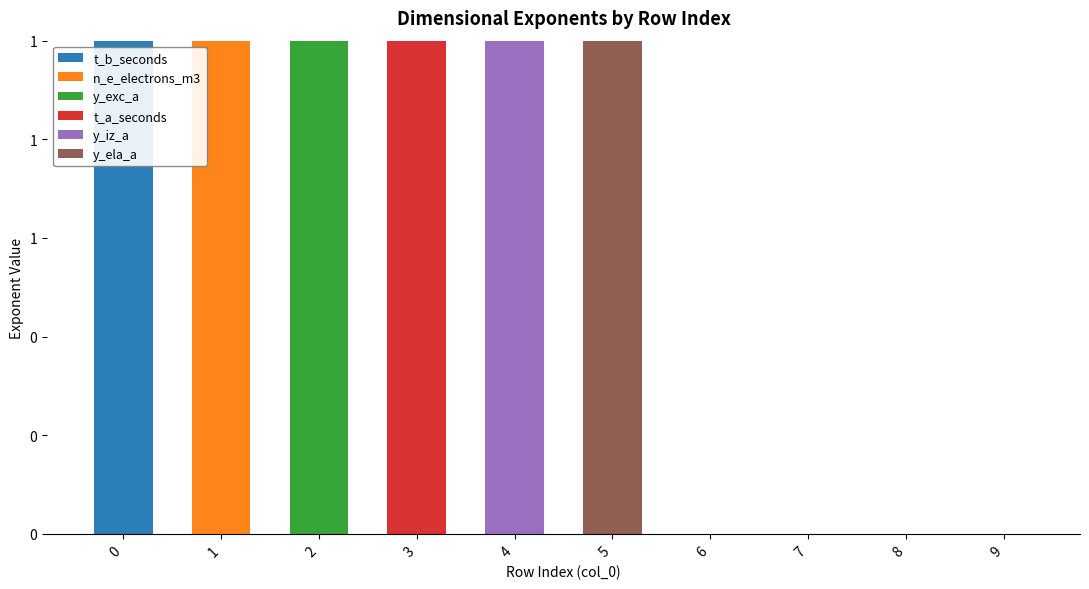

At how many categories does at least one series exceed 0?

6